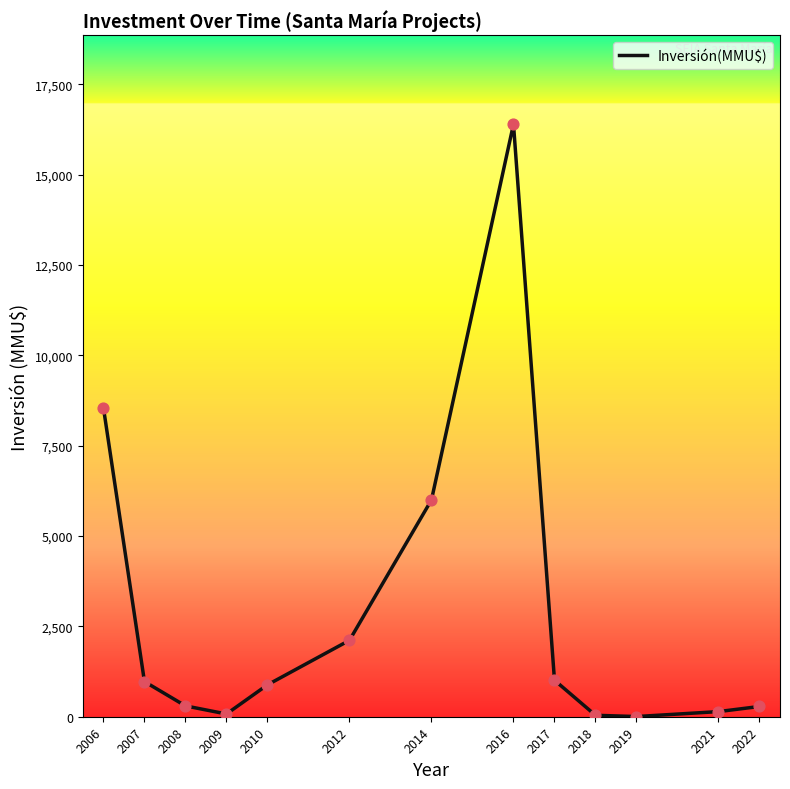

Approximately how many times larger is the value at 2012 compared to 2019?

423.0